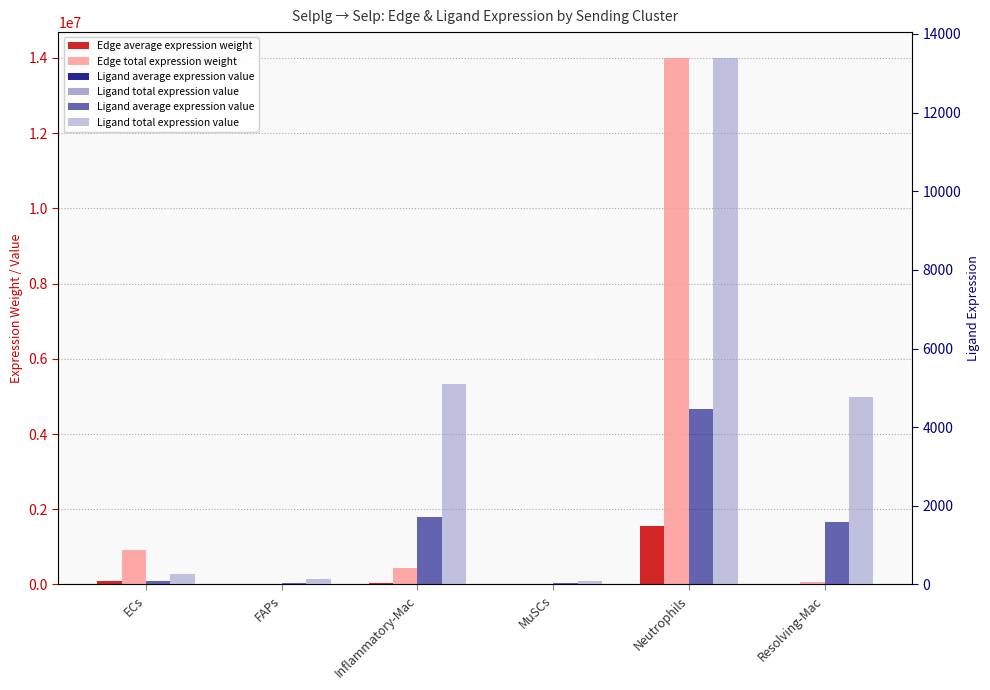

Reading right to left, transcribe all the data shown in this chart.

Edge average expression weight: Resolving-Mac=6068.7	Neutrophils=1553966.1	MuSCs=428.6	Inflammatory-Mac=48950.5	FAPs=78.7	ECs=102437.4
Edge total expression weight: Resolving-Mac=54617.9	Neutrophils=13985694.7	MuSCs=3857.2	Inflammatory-Mac=440554.1	FAPs=708.1	ECs=921936.6
Ligand average expression value: Resolving-Mac=1587.5	Neutrophils=4459.6	MuSCs=31.4	Inflammatory-Mac=1703.5	FAPs=45.7	ECs=91.6
Ligand total expression value: Resolving-Mac=4762.6	Neutrophils=13378.7	MuSCs=94.2	Inflammatory-Mac=5110.6	FAPs=137.2	ECs=274.8